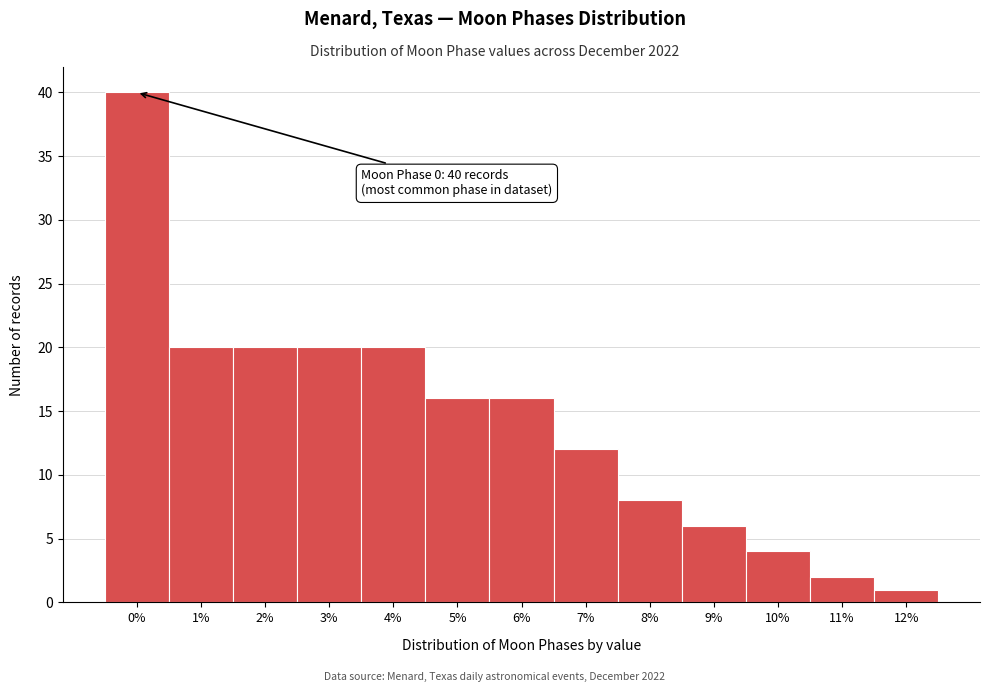

Reading right to left, transcribe all the data shown in this chart.

1	2	4	6	8	12	16	16	20	20	20	20	40